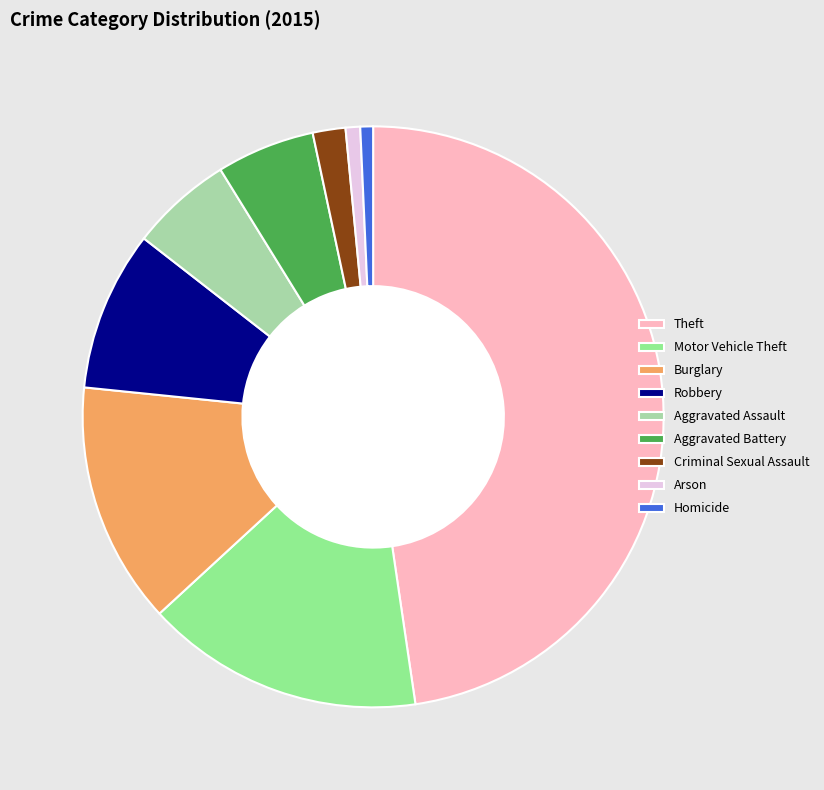

Which category has the biggest portion of the pie?

Theft